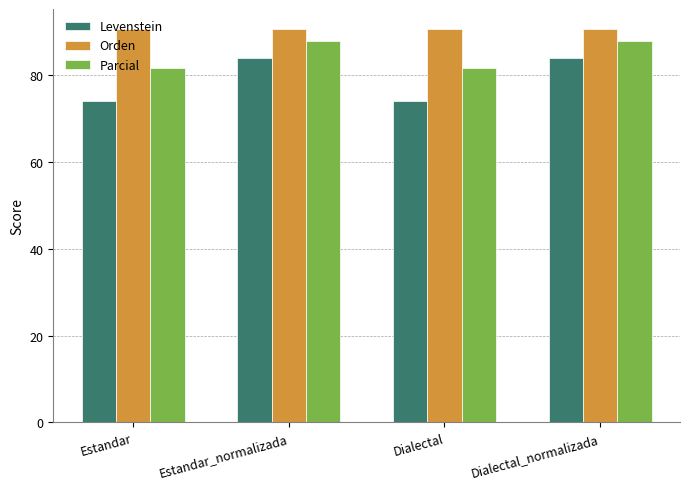

What is the spread (max minus min) of values at Estandar_normalizada?

6.8